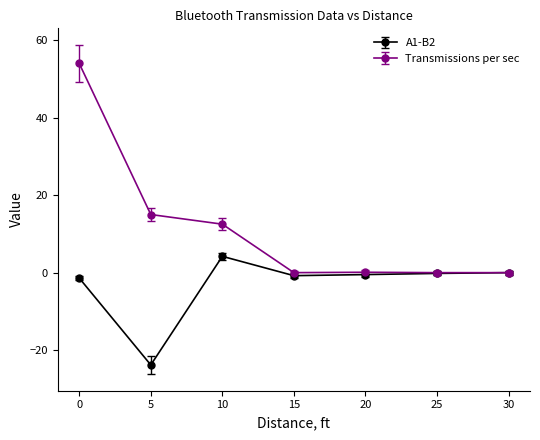

How many distinct data groups are displayed?

2